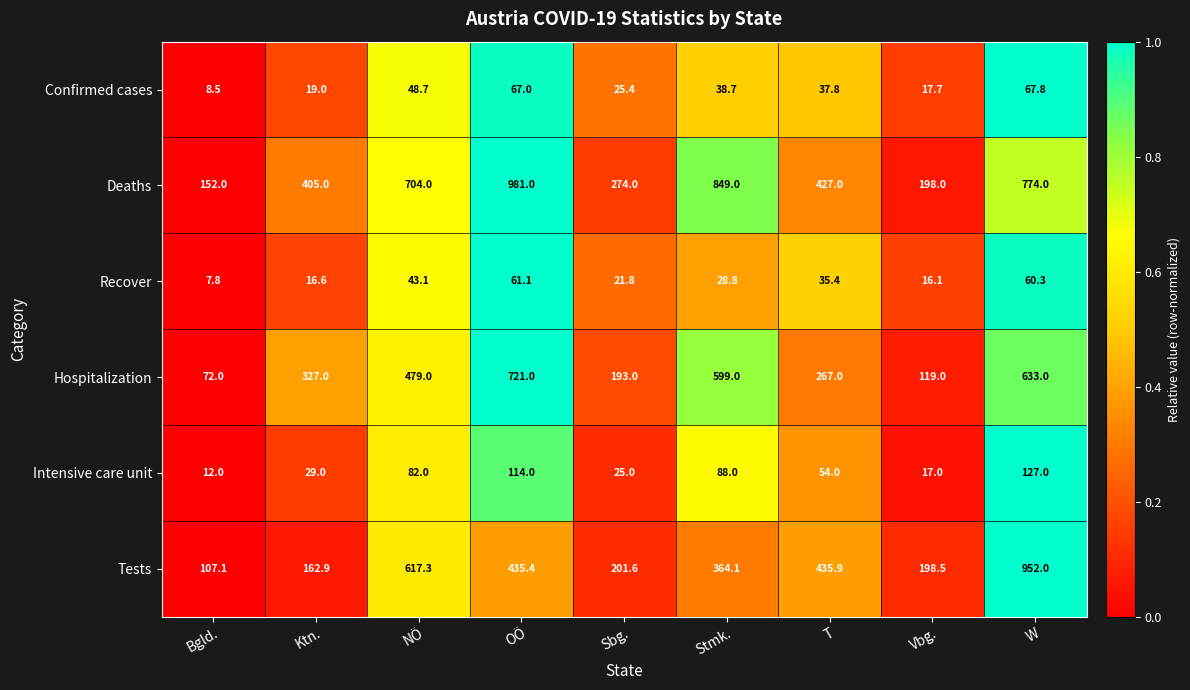

Count the number of categories in the chart.

9